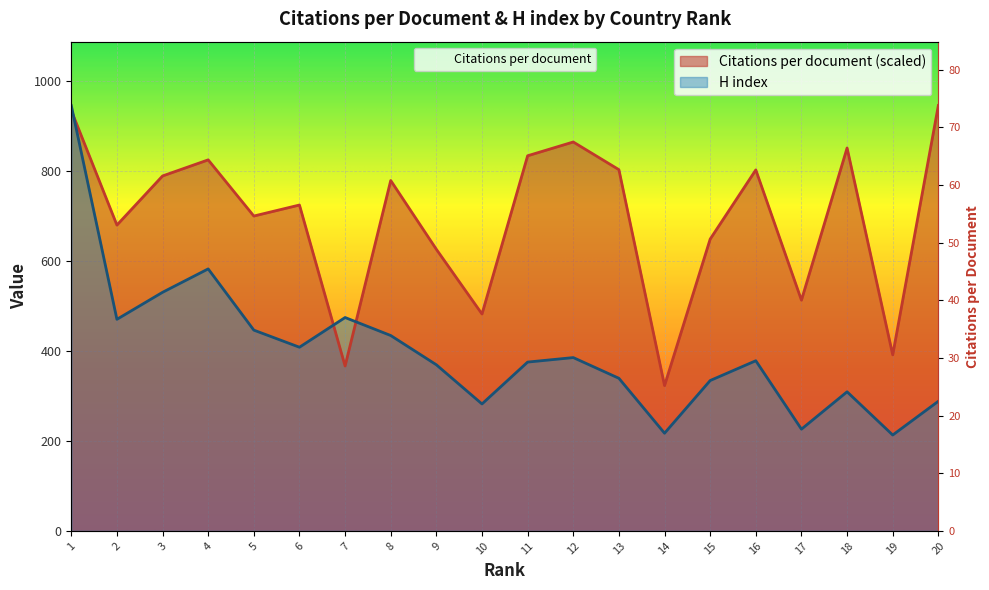

Reading left to right, what are all the values shown in this chart?

Citations per document: 933.9	679.3	788.5	824.2	699.4	723.9	366.2	778.3	625.5	481.8	833.3	863.9	802.4	322.8	648.2	801.9	512.5	850.6	391.1	945.0
H index: 945.0	470.0	530.0	582.0	446.0	408.0	474.0	434.0	369.0	282.0	375.0	385.0	339.0	217.0	334.0	378.0	226.0	309.0	213.0	288.0